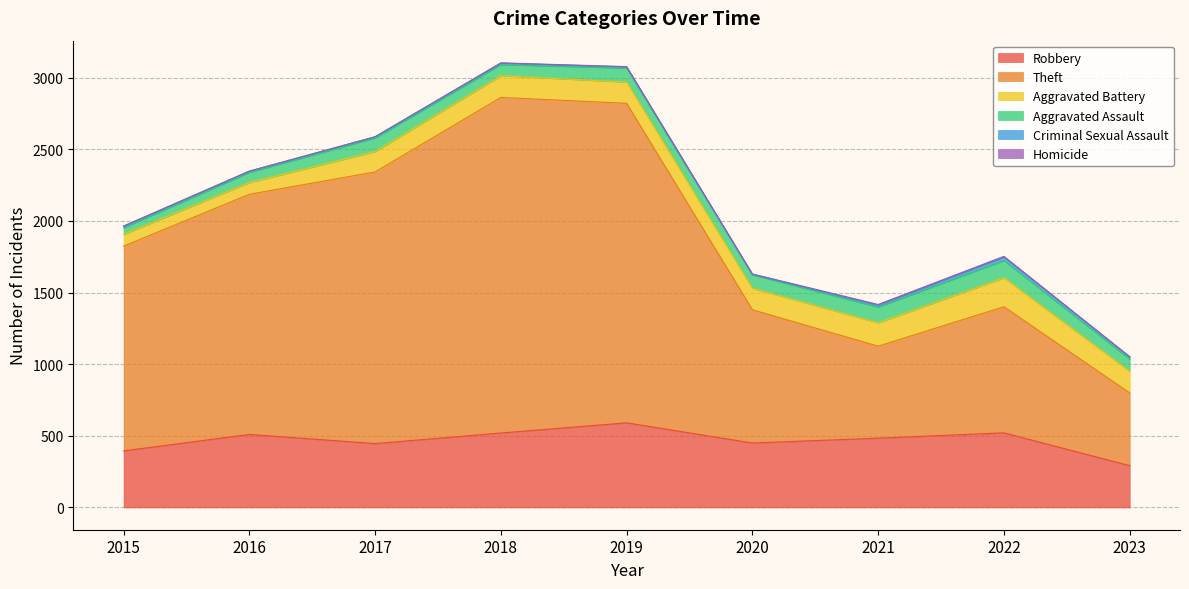

Between 2018 and 2023, which series saw the biggest shift?

Theft